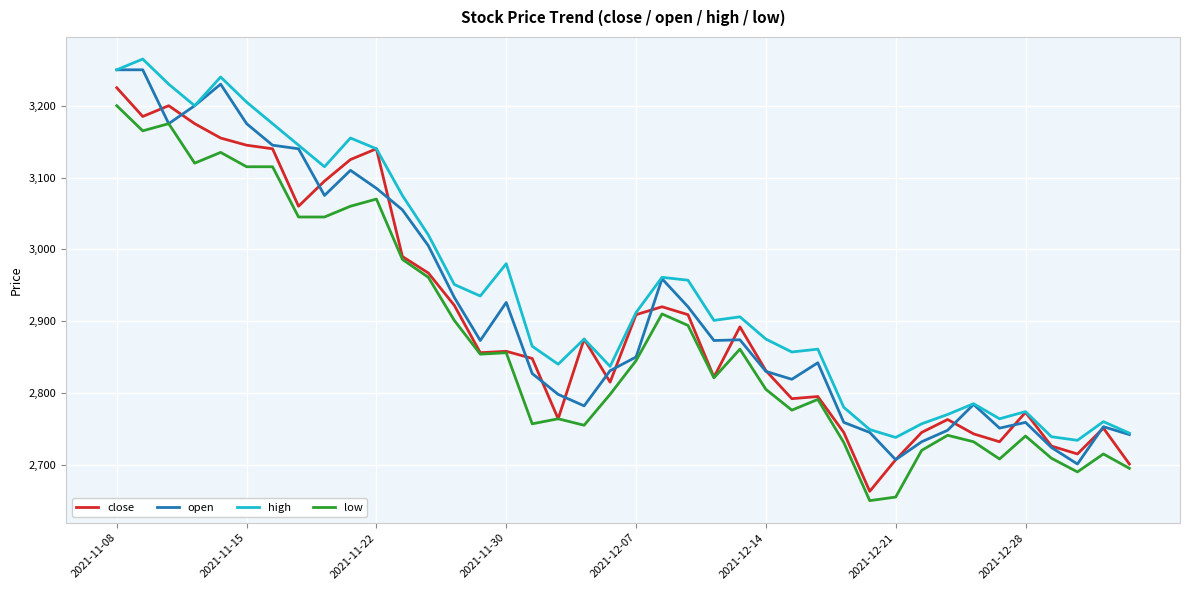

How many categories are shown in the chart?

40